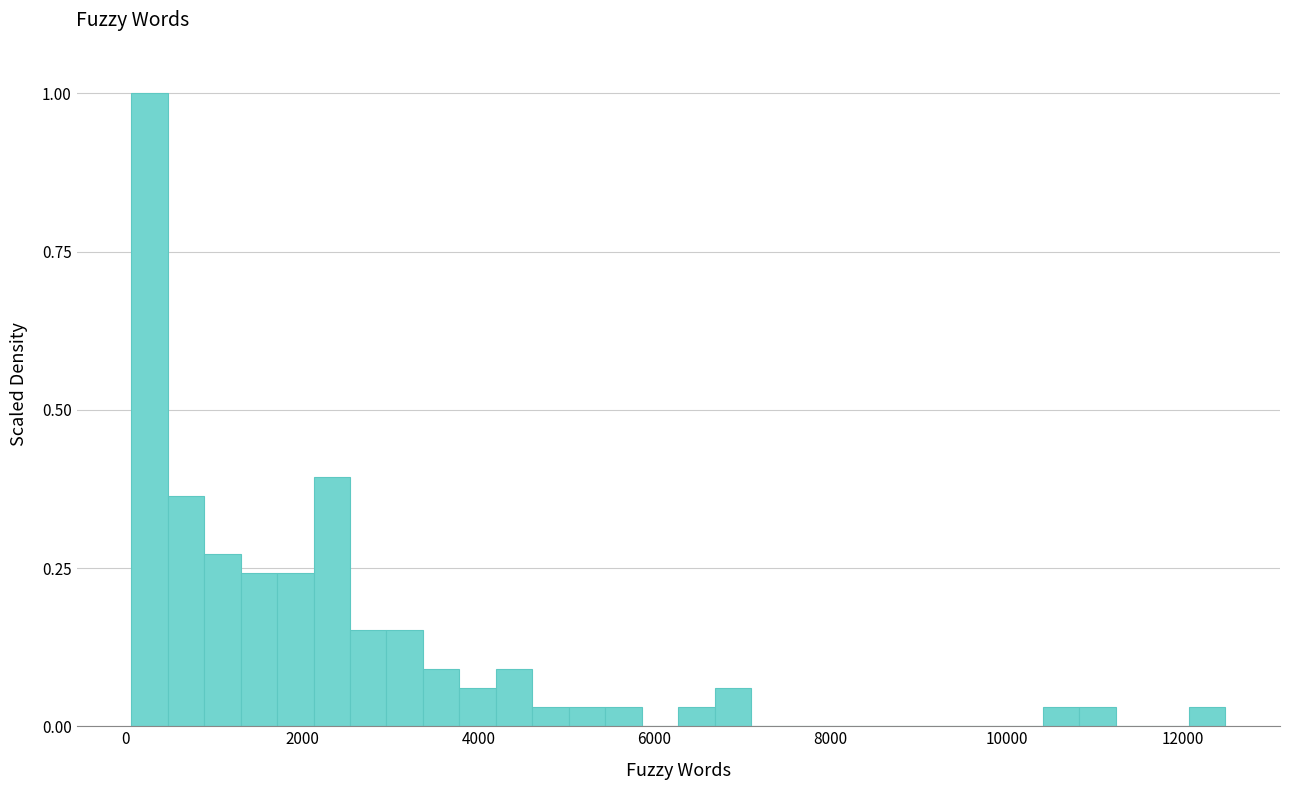

Around what value on the x-axis is the tallest bar? Give the approximate position of its centre, as read against the axis.

200